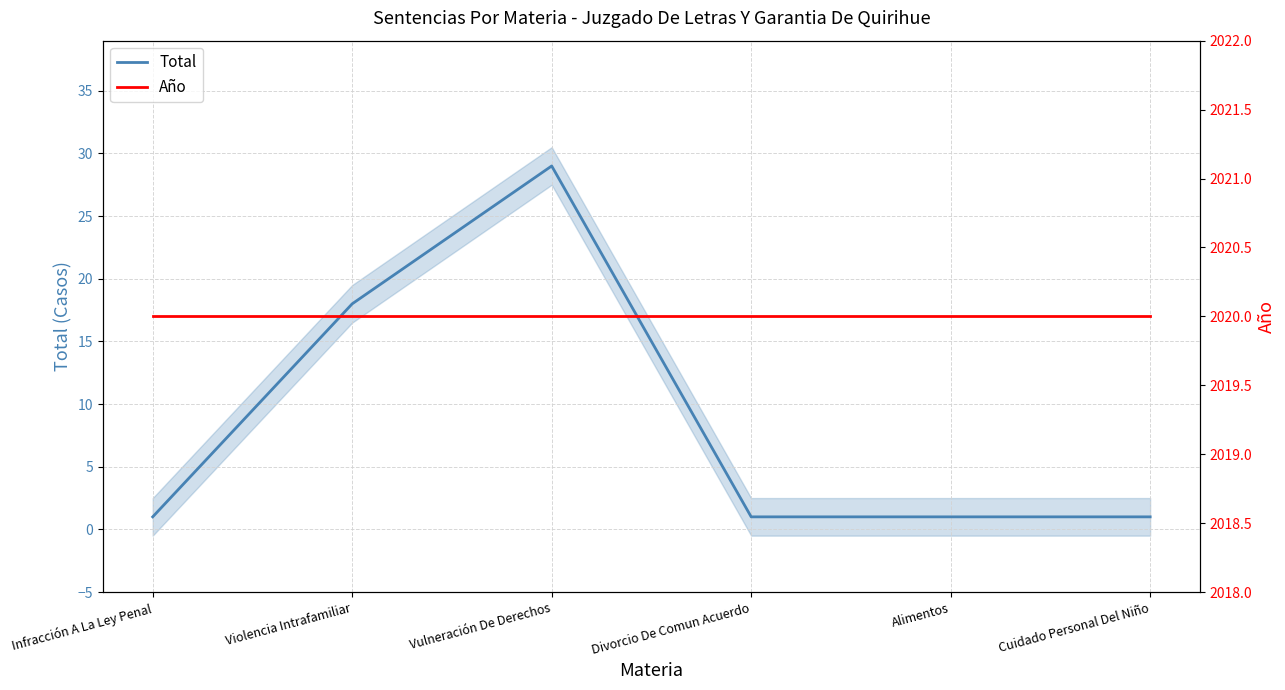

Is the value of Total at Cuidado Personal Del Niño greater than the value of Año at Alimentos?

No